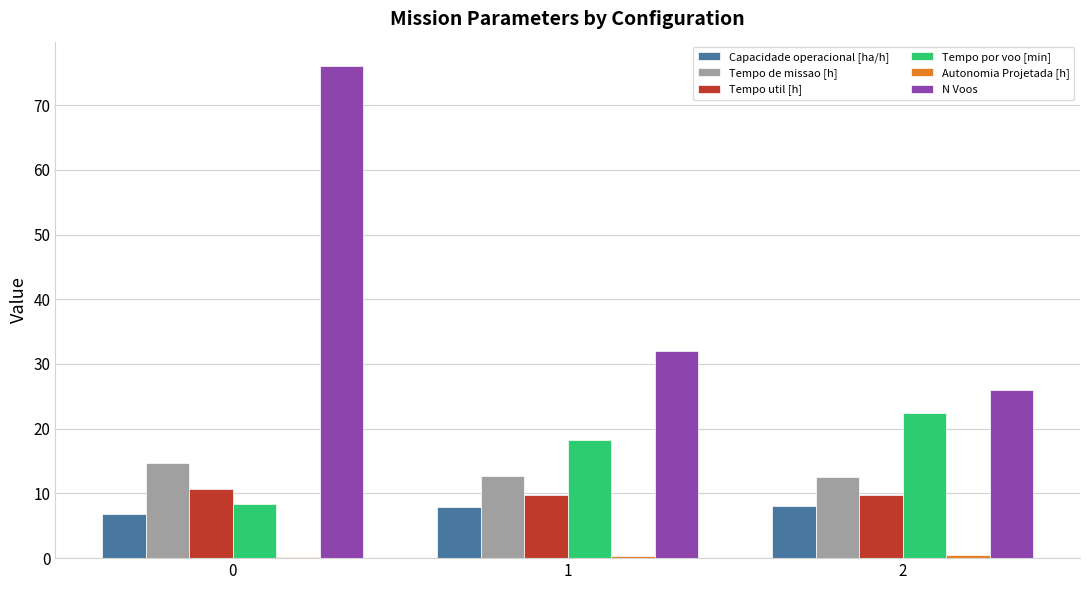

What is the greatest value displayed?

76.0